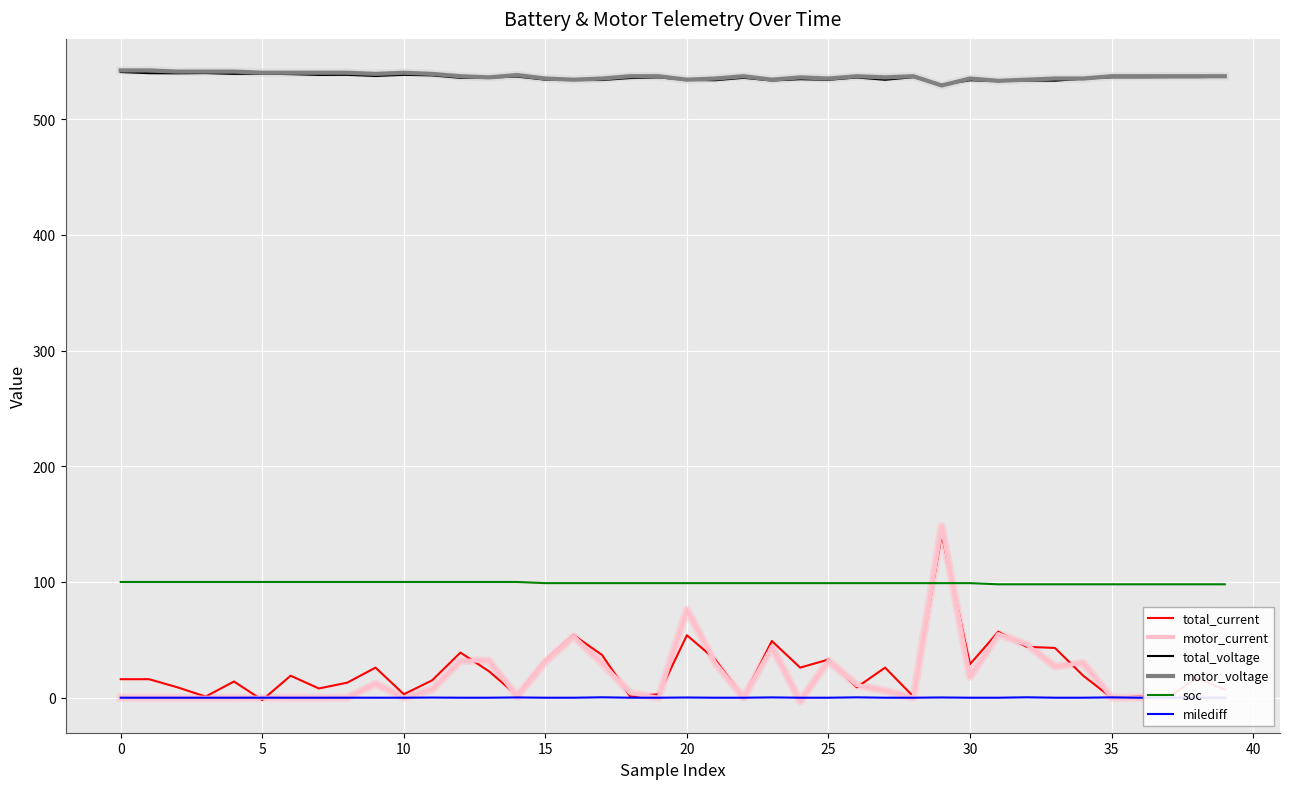

What is the difference between the second highest and minimum values in the total_current series?

59.0